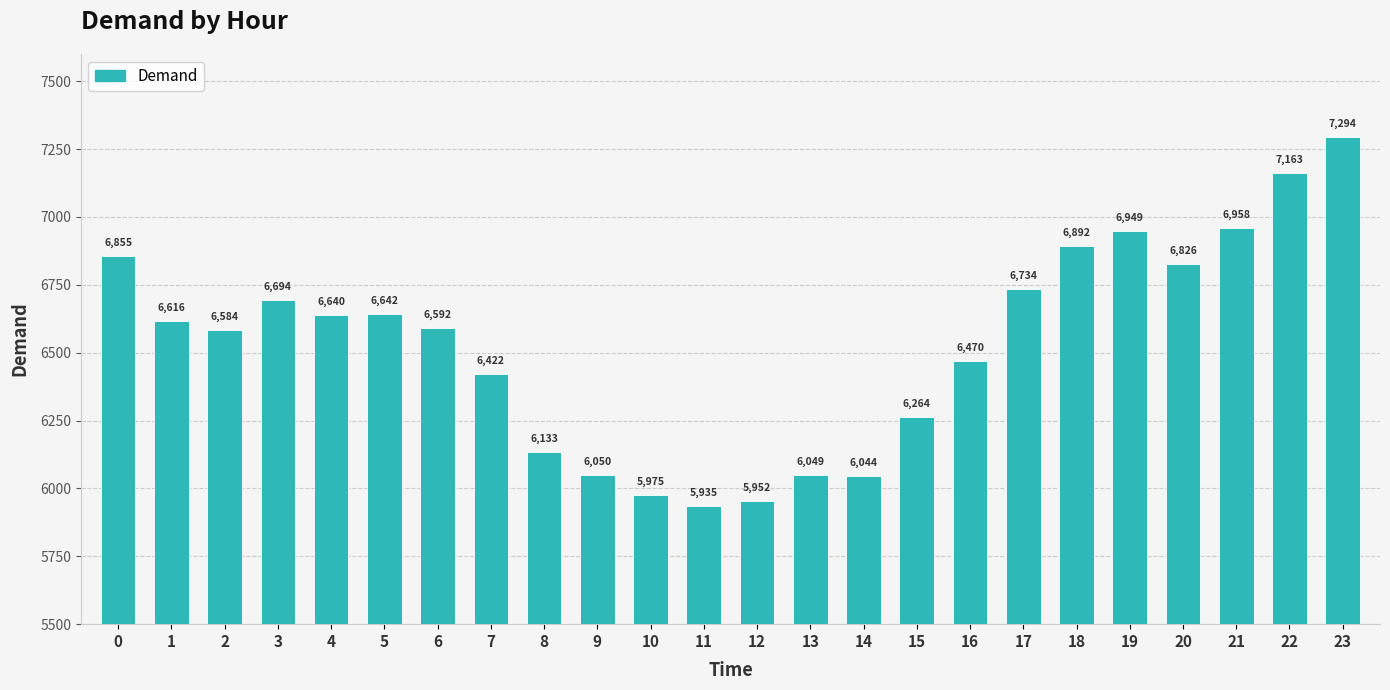

What is the change in value from 8 to 10?

-158